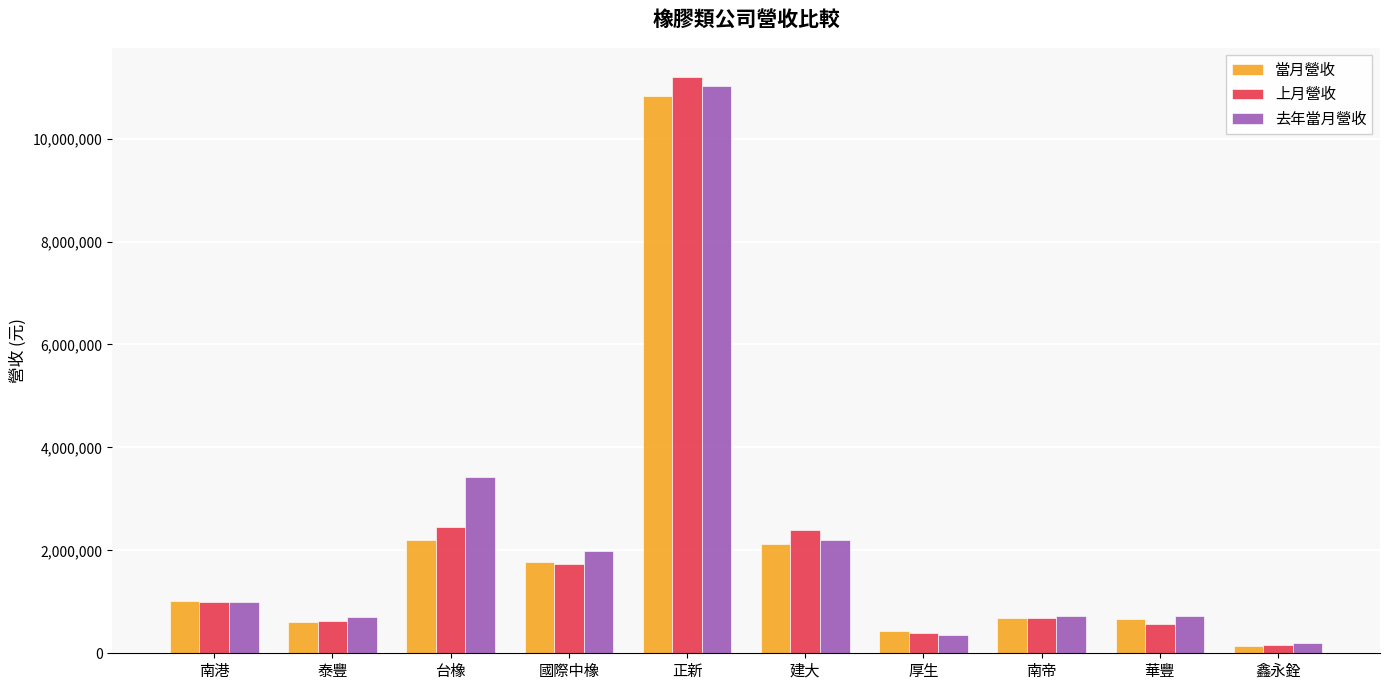

Rank the series by their average value, from highest to lowest.

去年當月營收, 上月營收, 當月營收